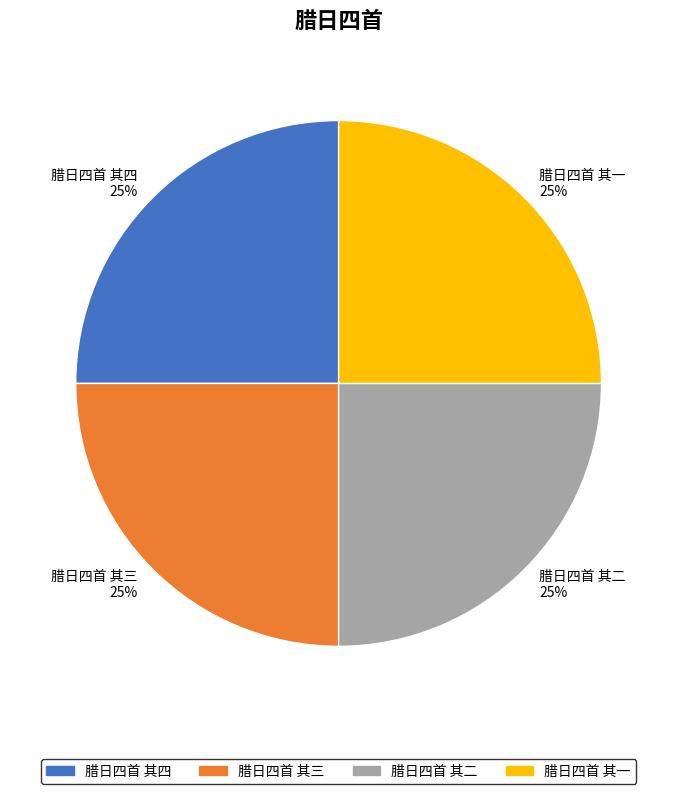

Does 腊日四首 其三 account for over 50% of the chart?

No